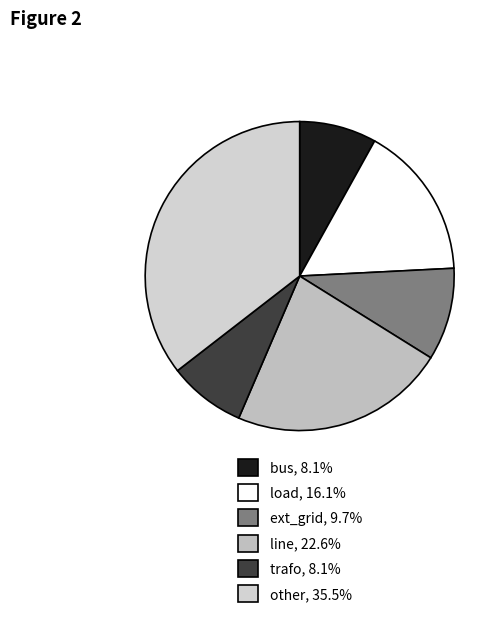

To the nearest percent, what is the average slice percentage?

17%